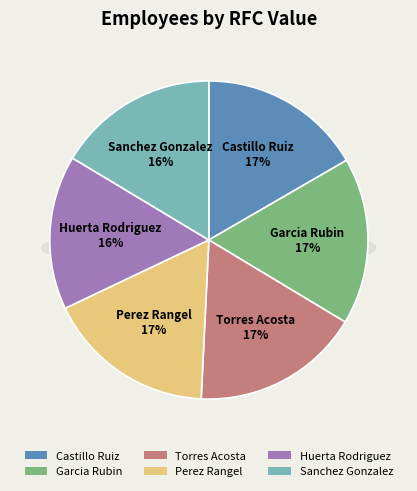

True or false: Perez Rangel accounts for 17% of the total.

True